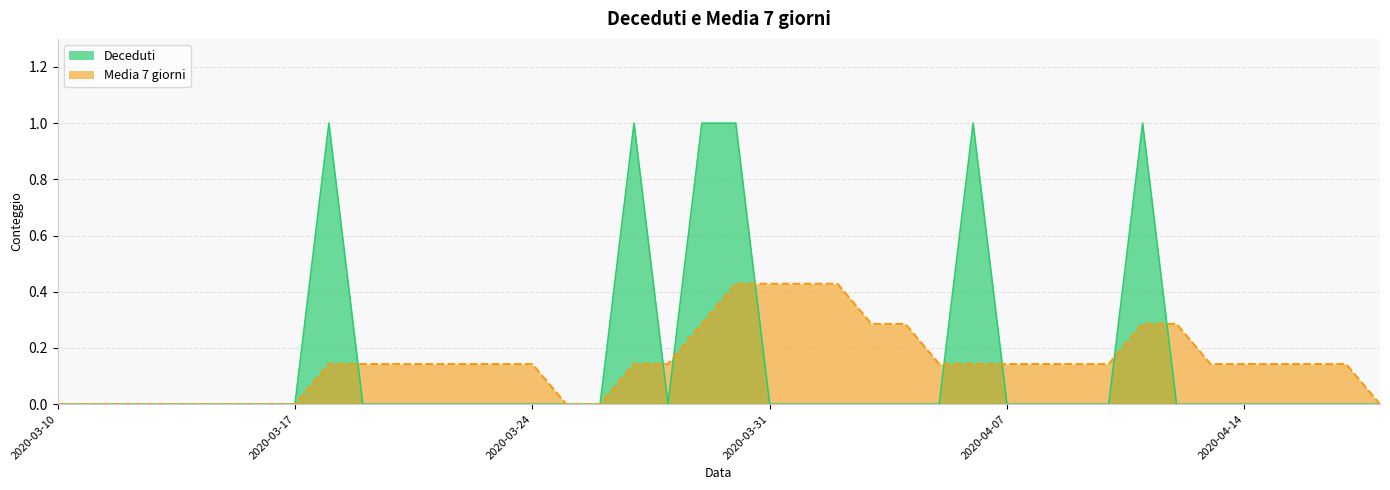

Which series has the largest range (max minus min)?

Deceduti